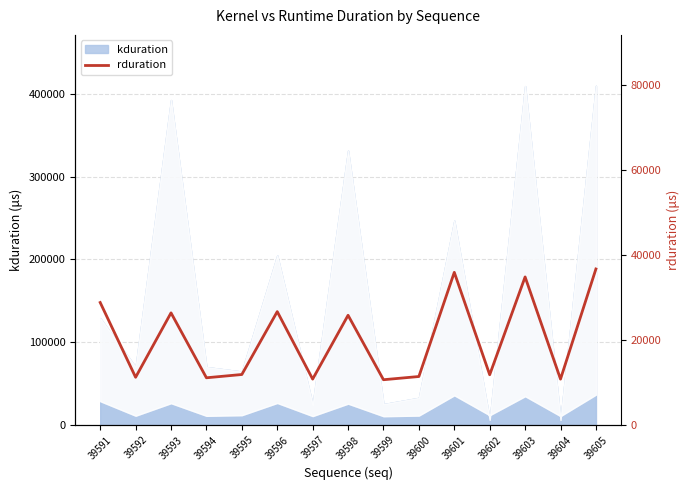

How many data points are less than 11881?

7